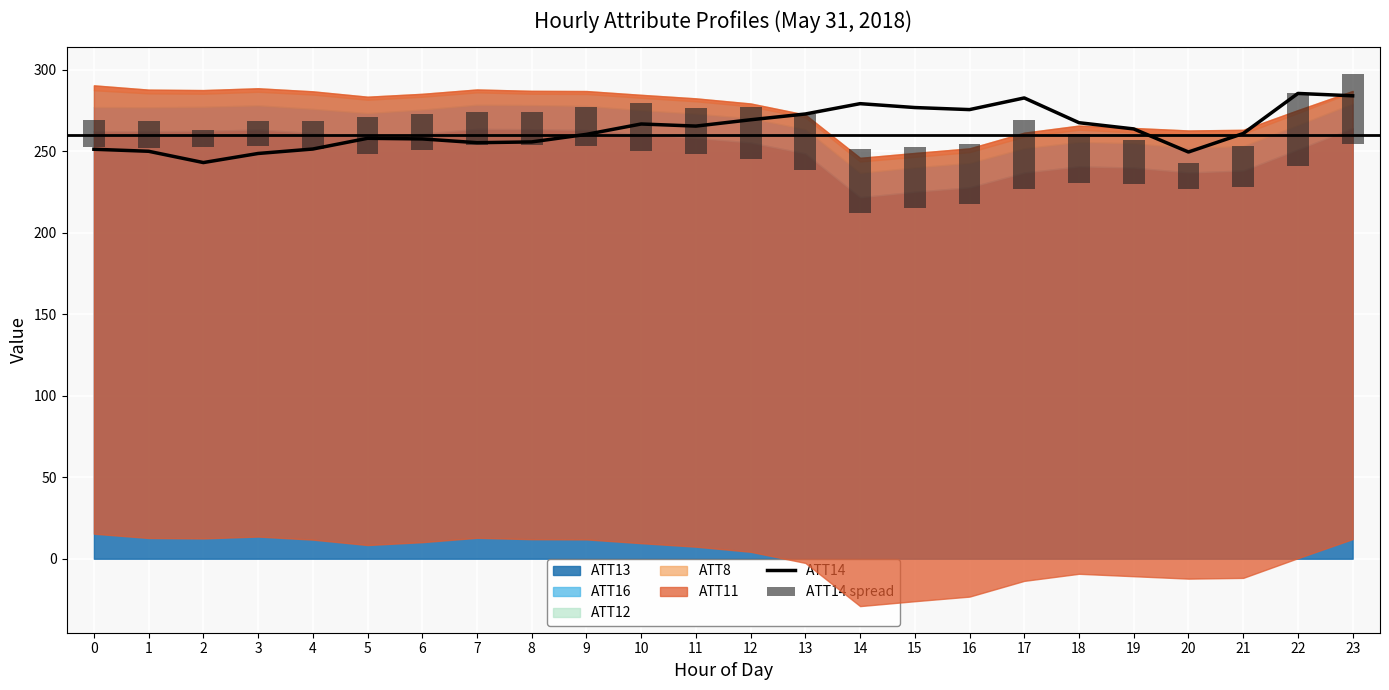

What is the approximate value at 13?

272.9